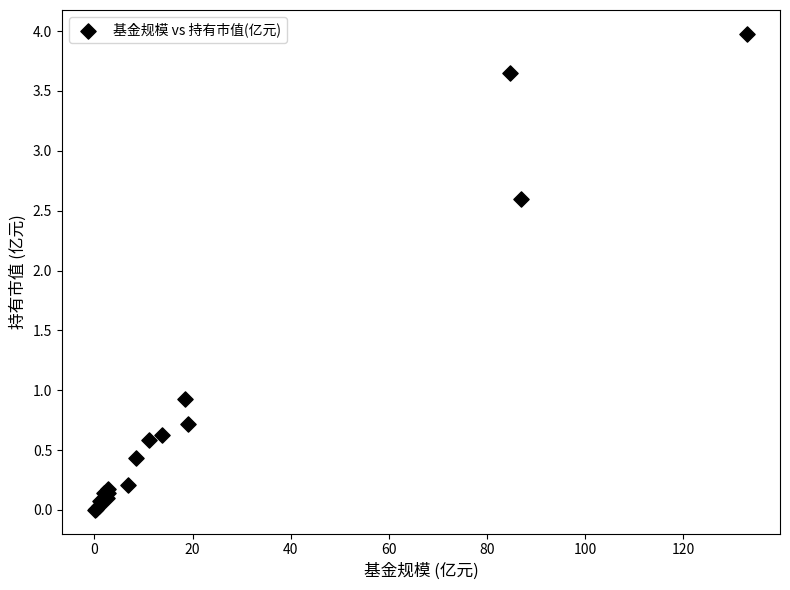

What Y value in the scatter plot is closest to 1?

0.9